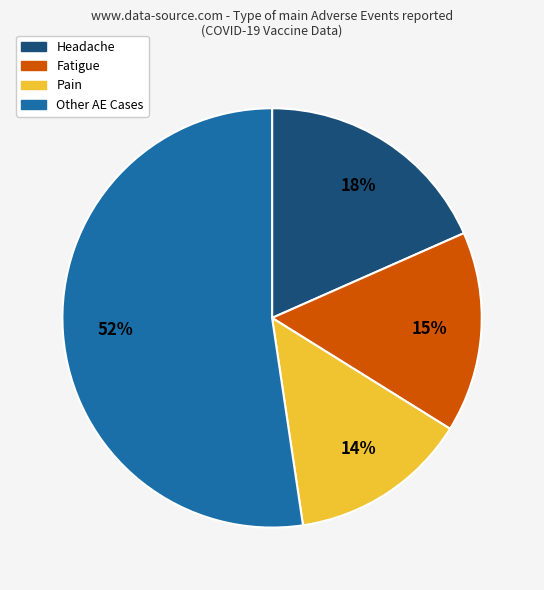

To the nearest percent, what is the average slice percentage?

25%